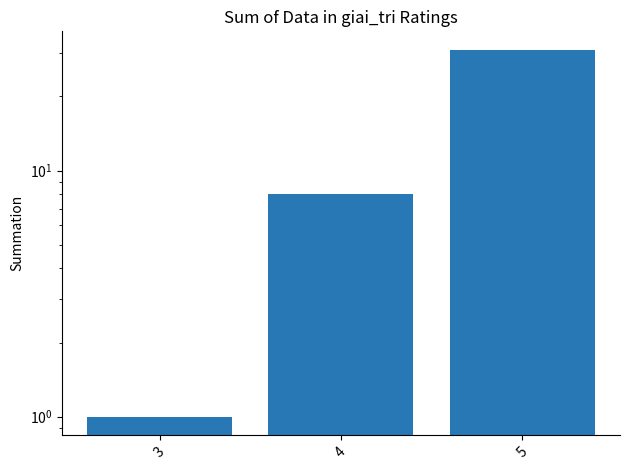

The value at 3 is 0. True or false?

False